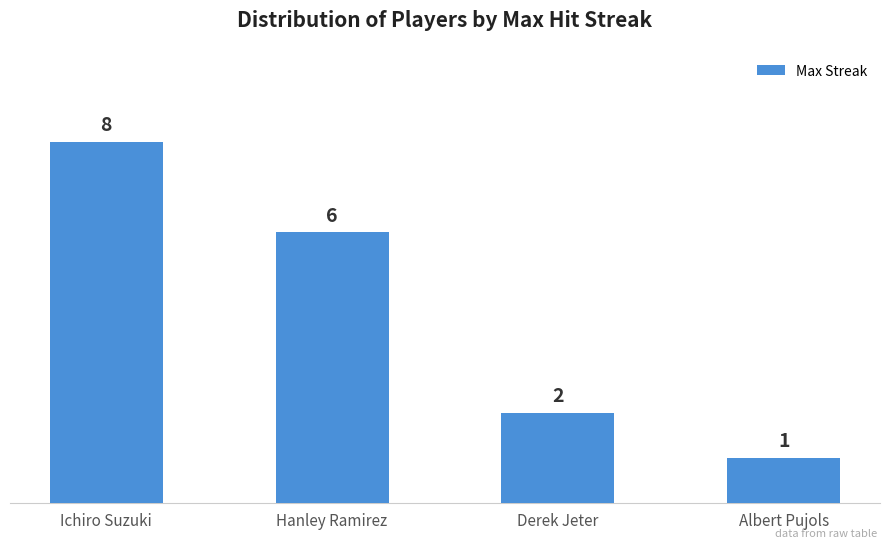

How many values are between 2 and 8?

3